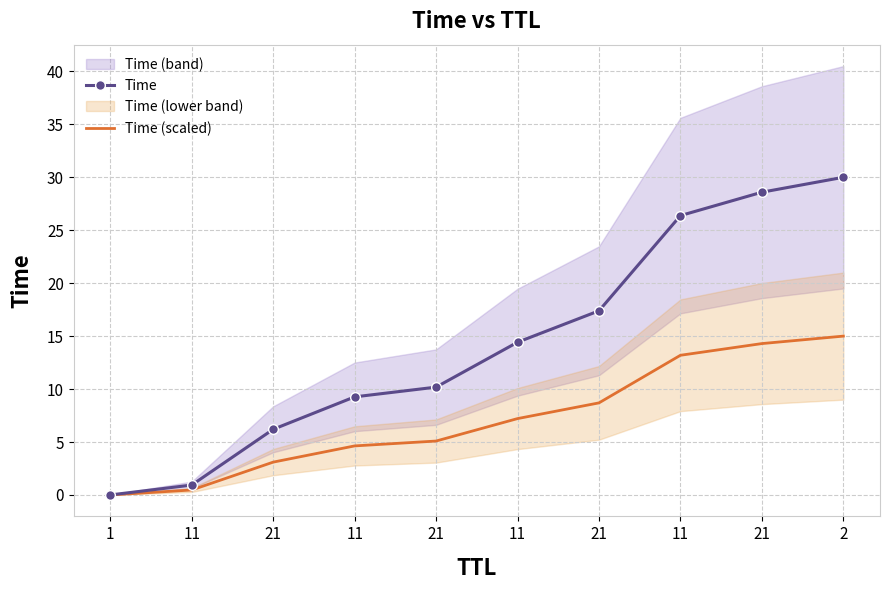

What is the approximate value of Time at 2?

30.0